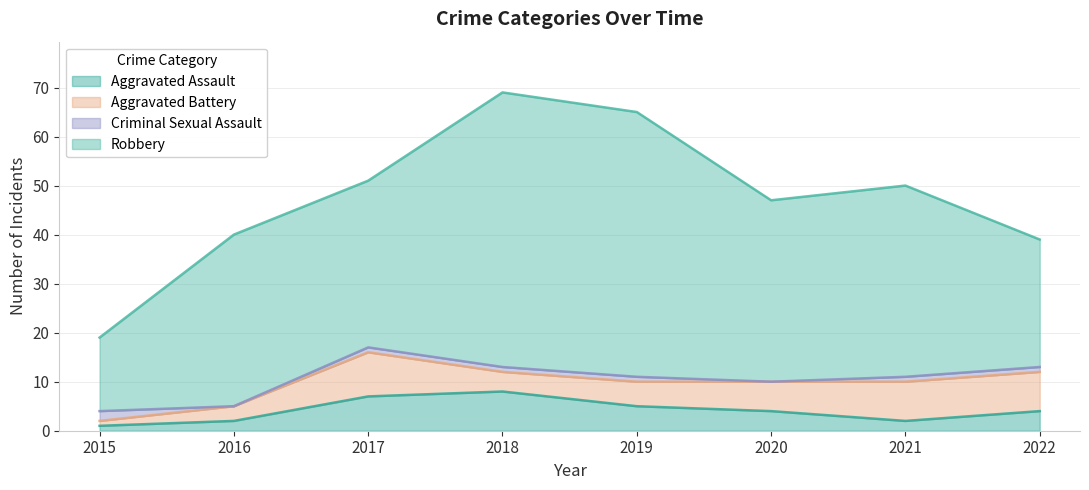

Where is the first local maximum for Aggravated Battery?

2017